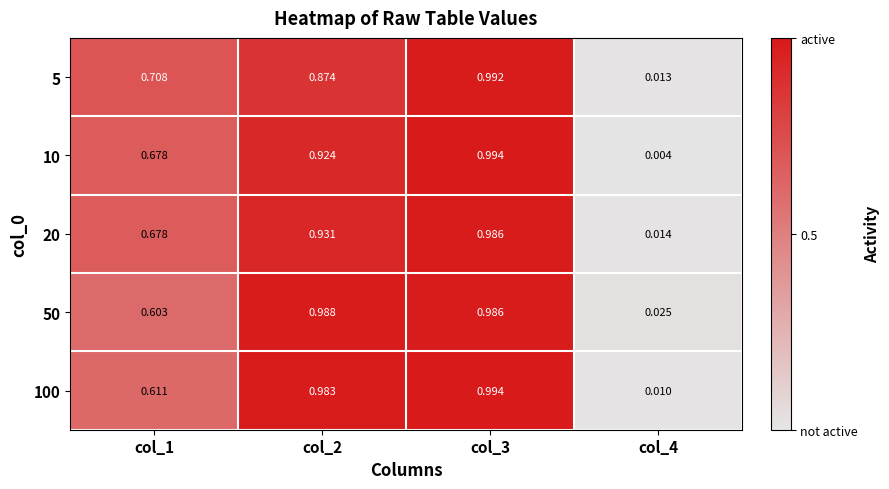

Which series has the largest range (max minus min)?

10